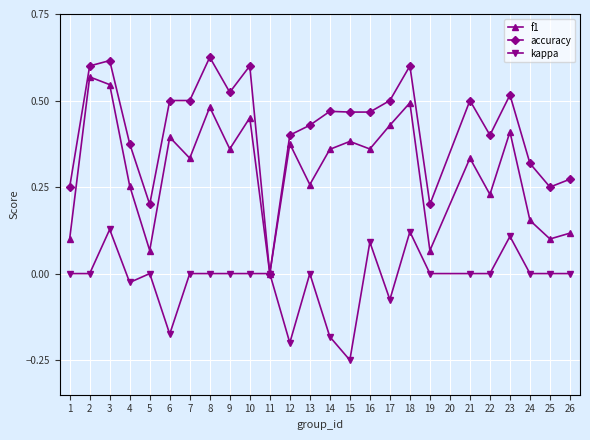

What are all the series names shown in the legend?

f1, accuracy, kappa